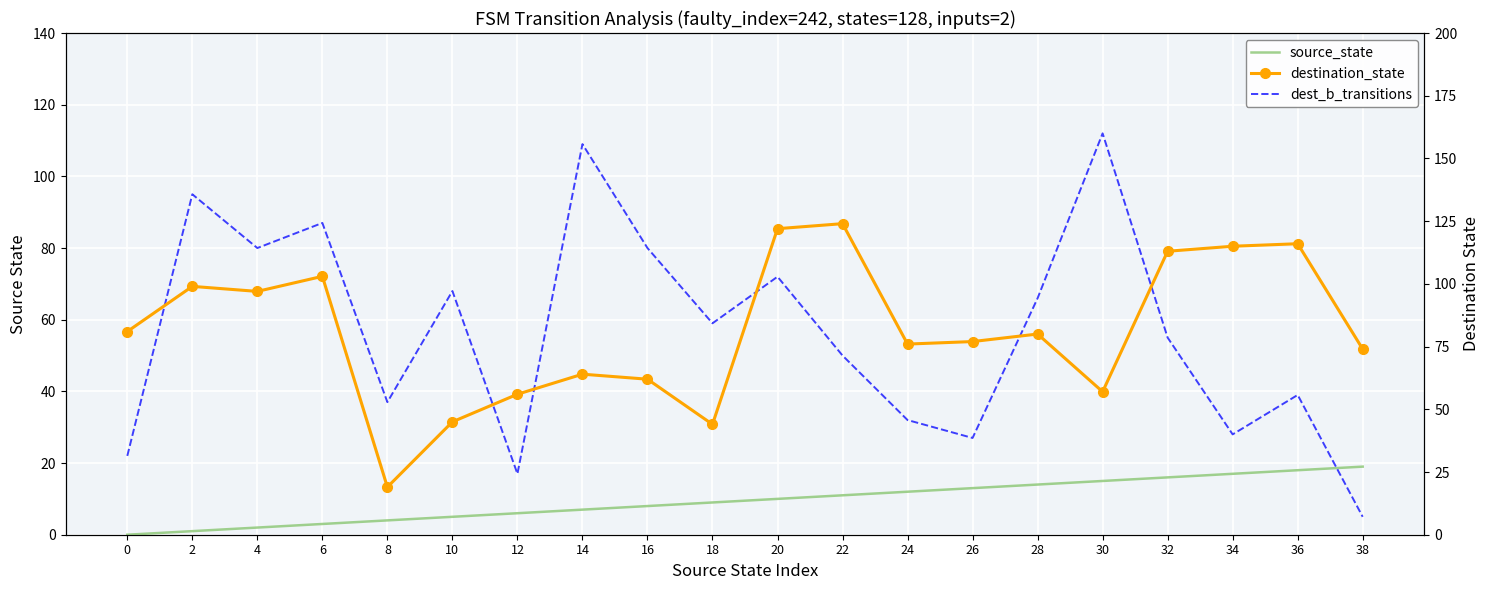

How many distinct data groups are displayed?

3